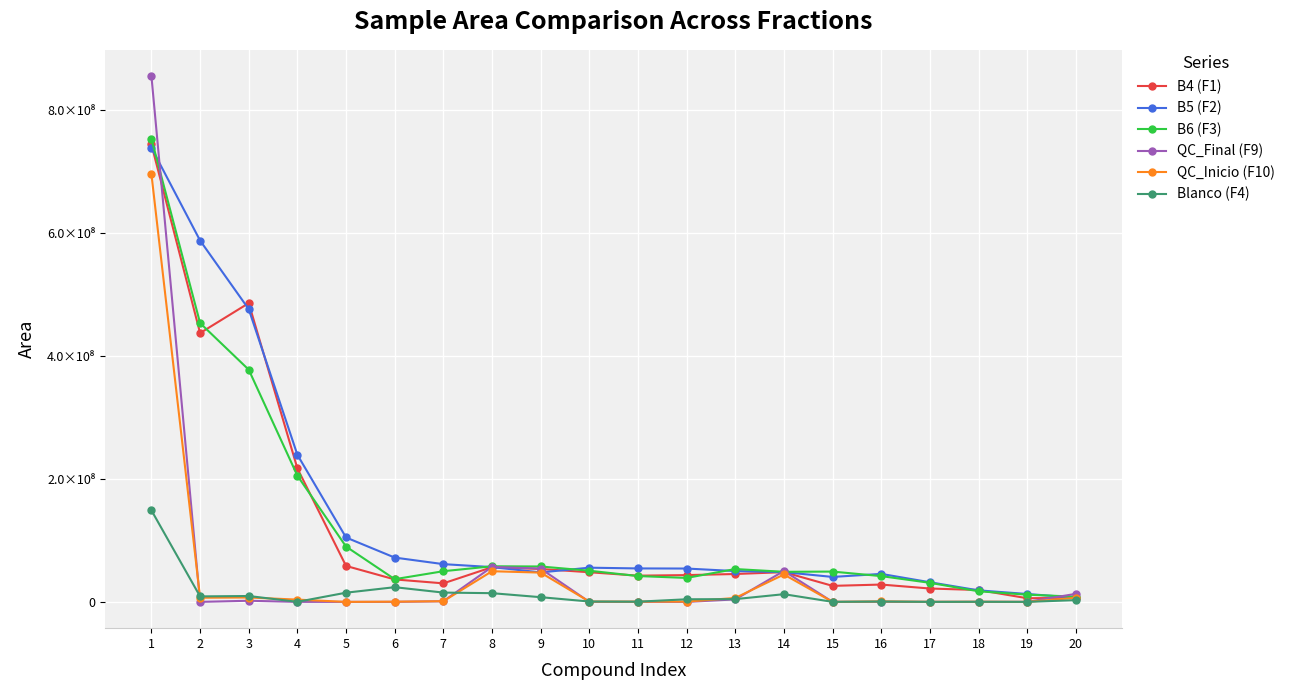

The value of B6 (F3) at 11 is 42036099.7. True or false?

True